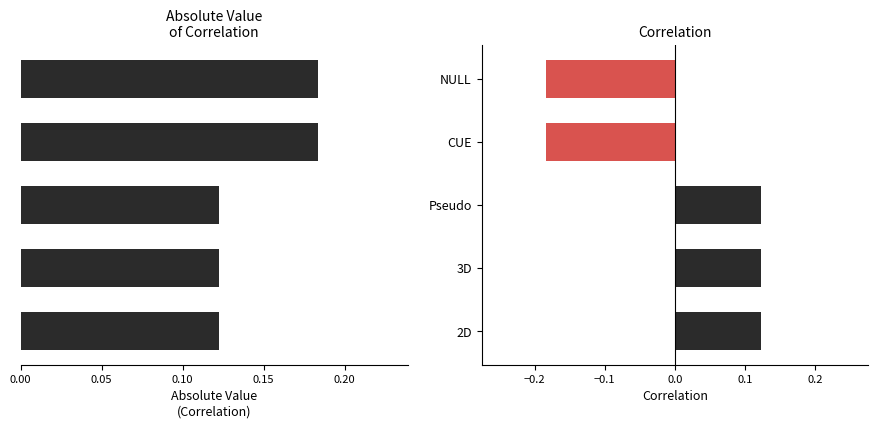

Is the value of Correlation at 3D greater than the value of Absolute Correlation at 2D?

No